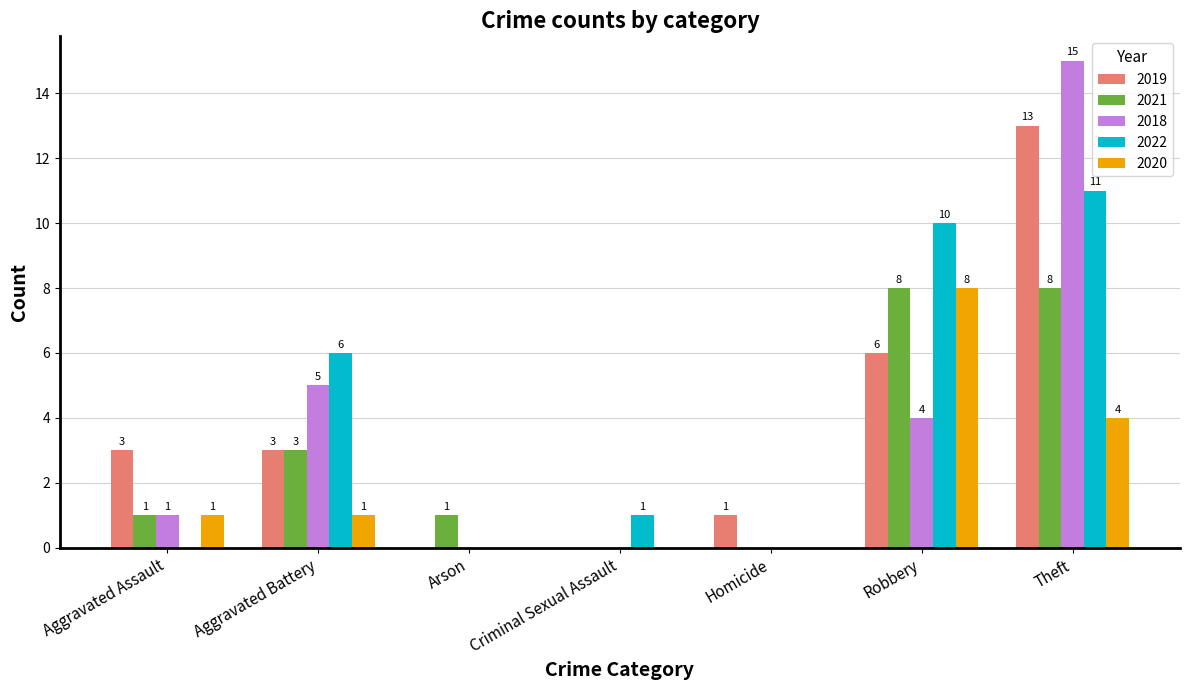

Which series changed the most between Criminal Sexual Assault and Theft?

2018